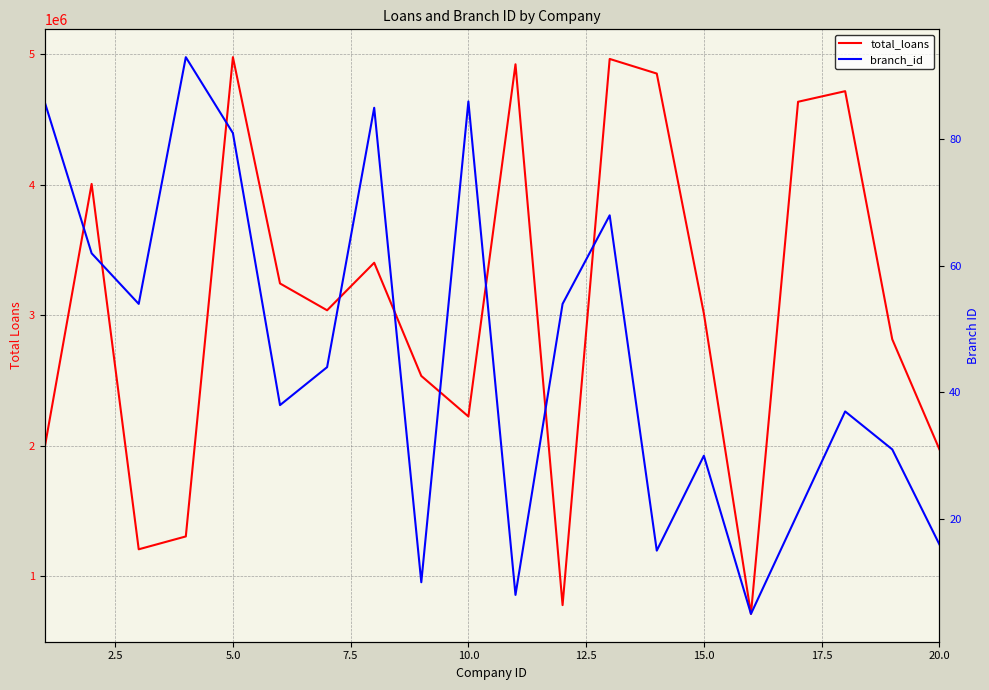

True or false: branch_id and total_loans intersect in this chart.

False